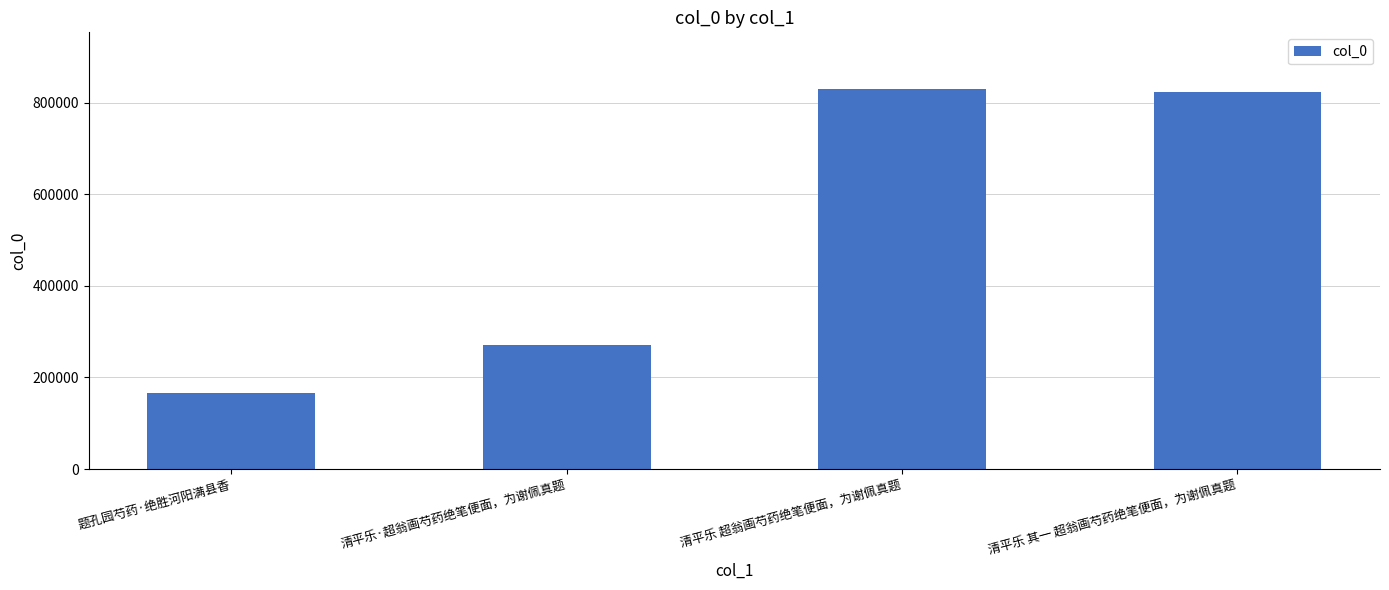

How many bars are there in total?

4